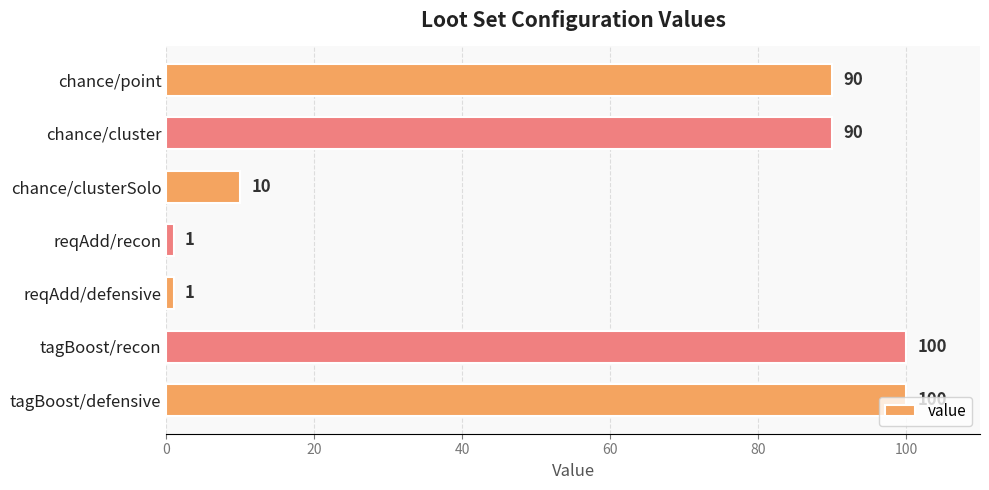

What is the average value?

56